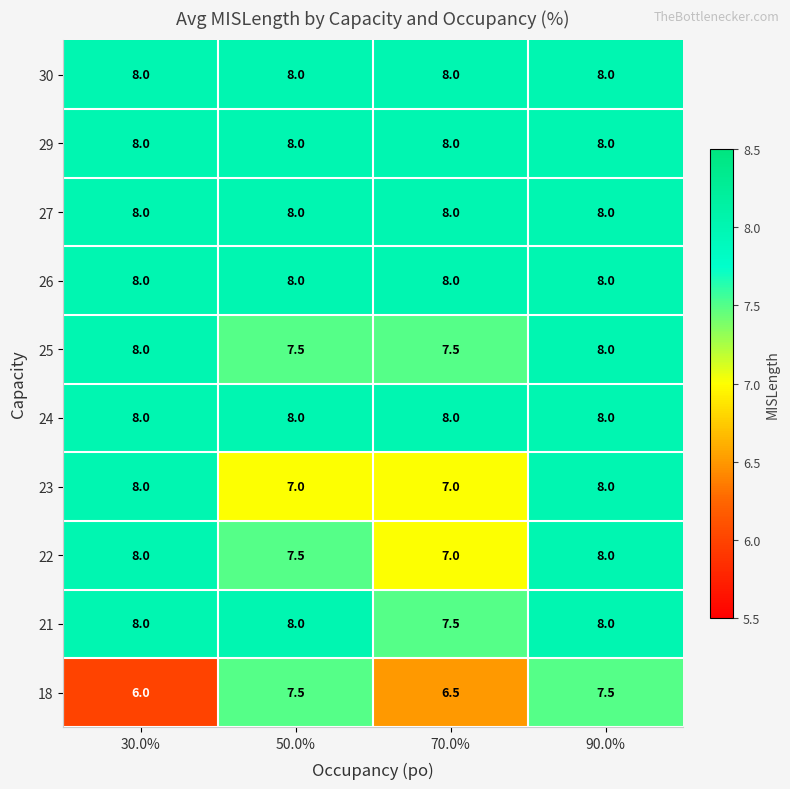

Which series changed the most between 50.0% and 90.0%?

23